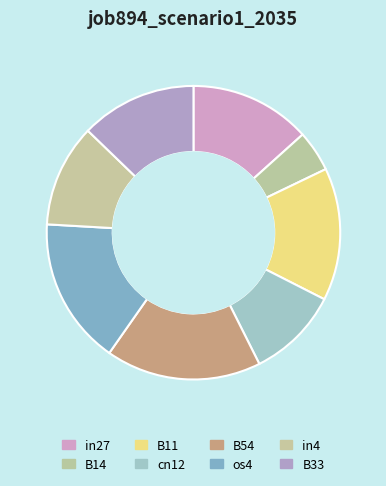

To the nearest percent, what percentage of the pie is B14?

5%